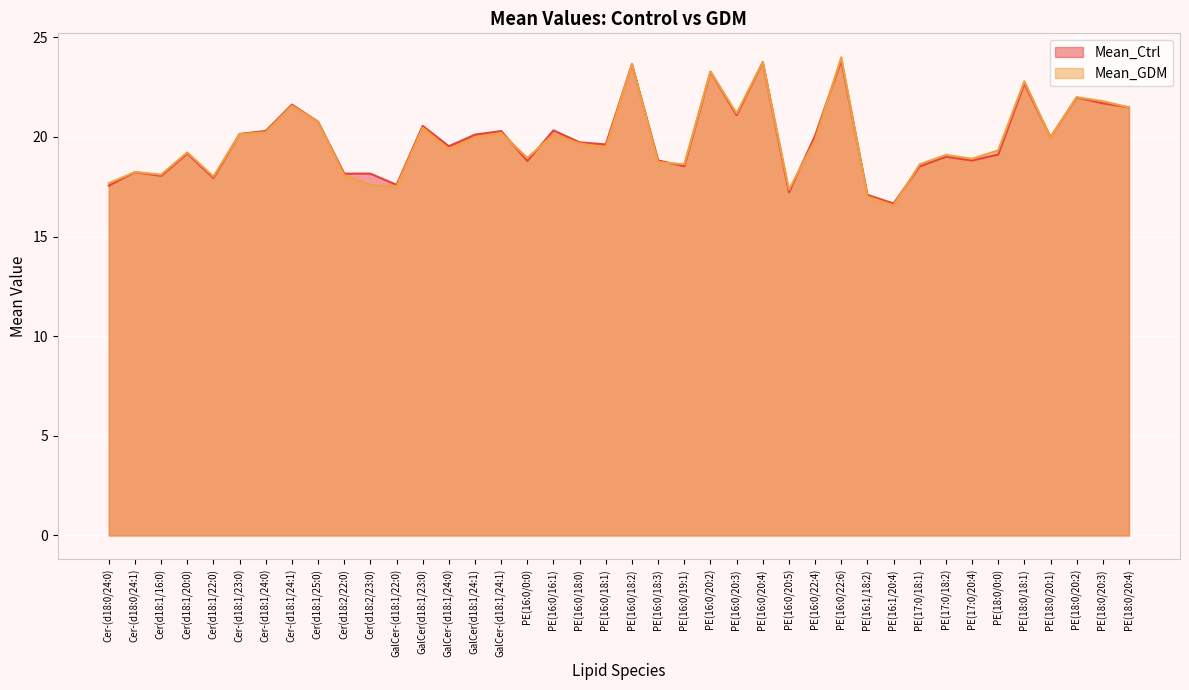

How many times do Mean_GDM and Mean_Ctrl cross each other?

10